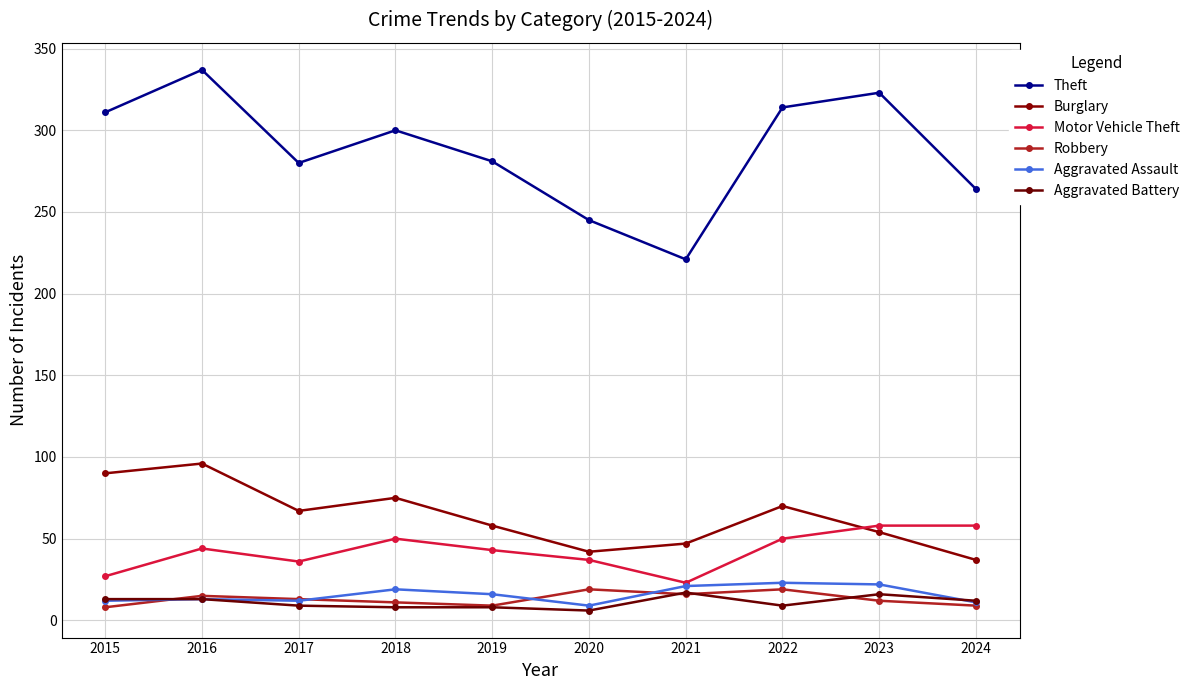

Which series has the largest total across all categories?

Theft